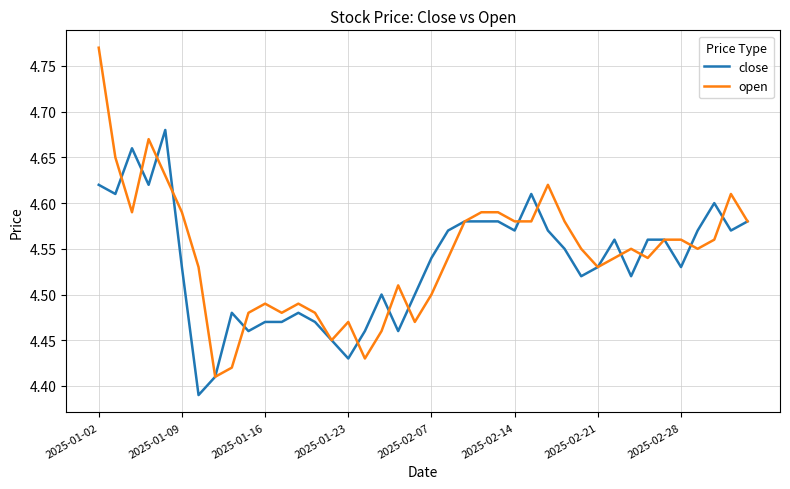

Which series has the widest spread of values?

open